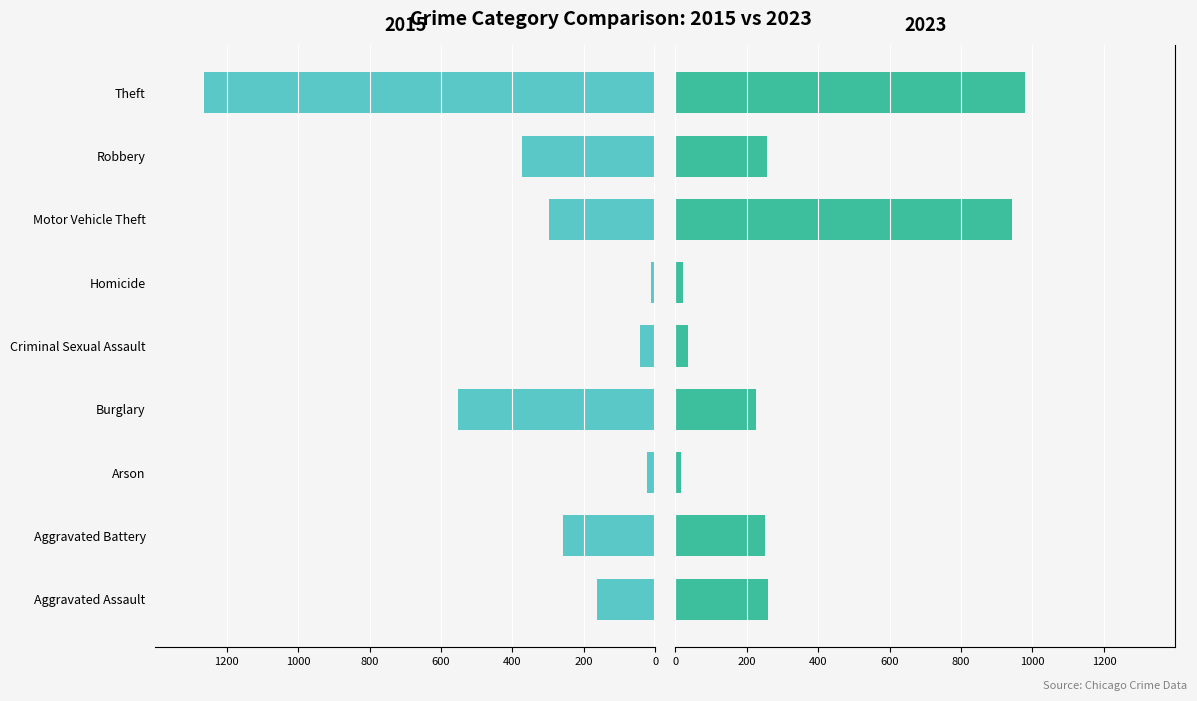

At which category is the sum across all series the highest?

Theft